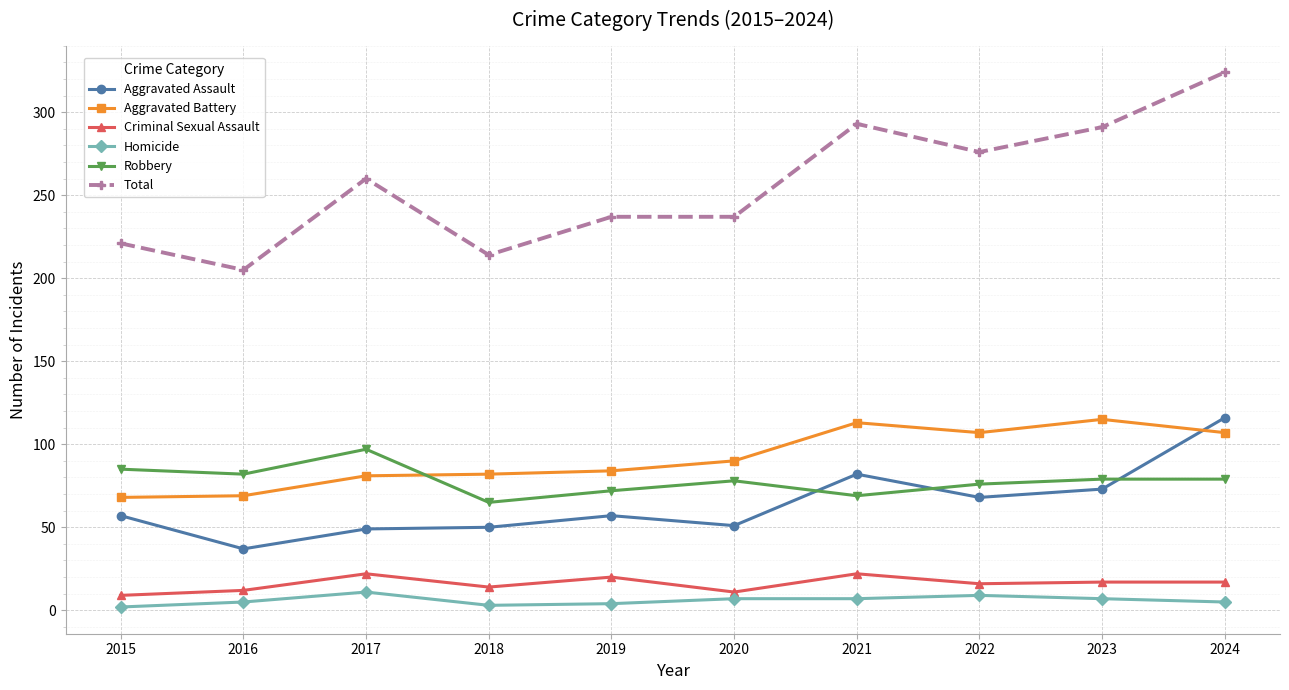

What is the value of the Aggravated Assault point at the 1st from the left?

57